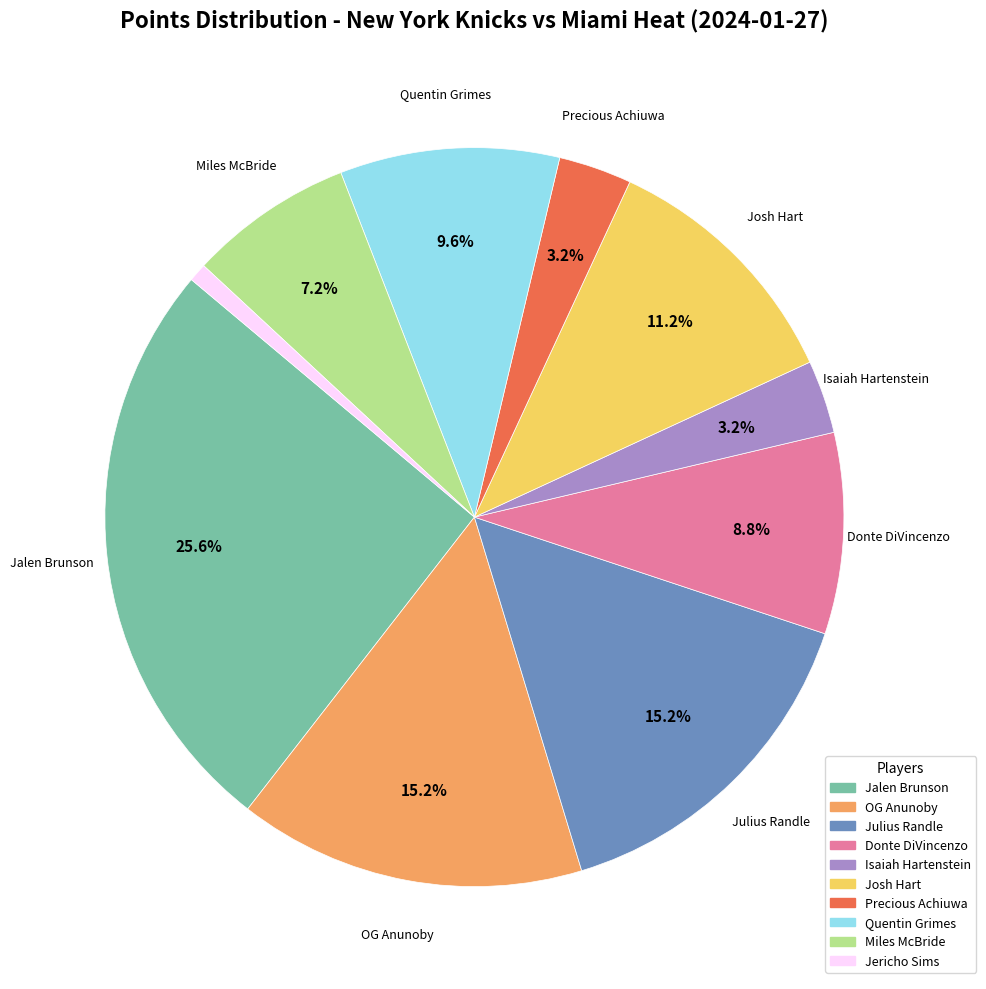

To the nearest percent, what percentage of the pie is OG Anunoby?

15%